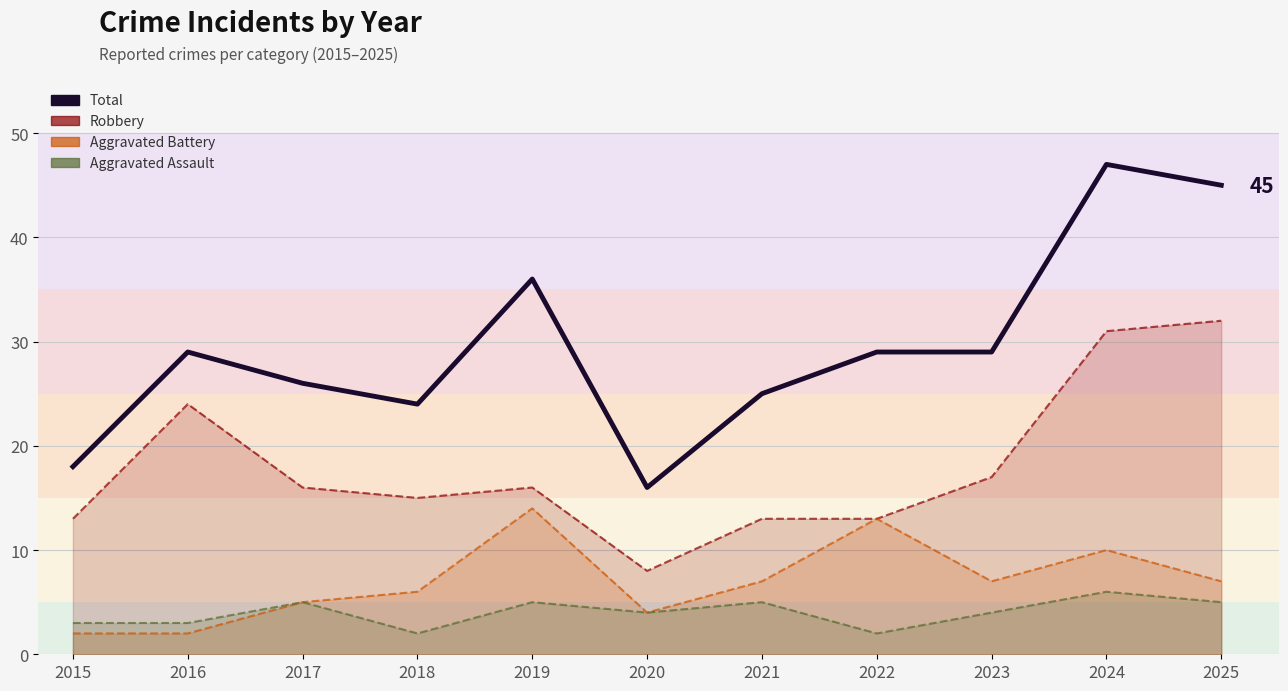

Rank the categories by Aggravated Battery value from lowest to highest.

2015, 2016, 2020, 2017, 2018, 2021, 2023, 2025, 2024, 2022, 2019